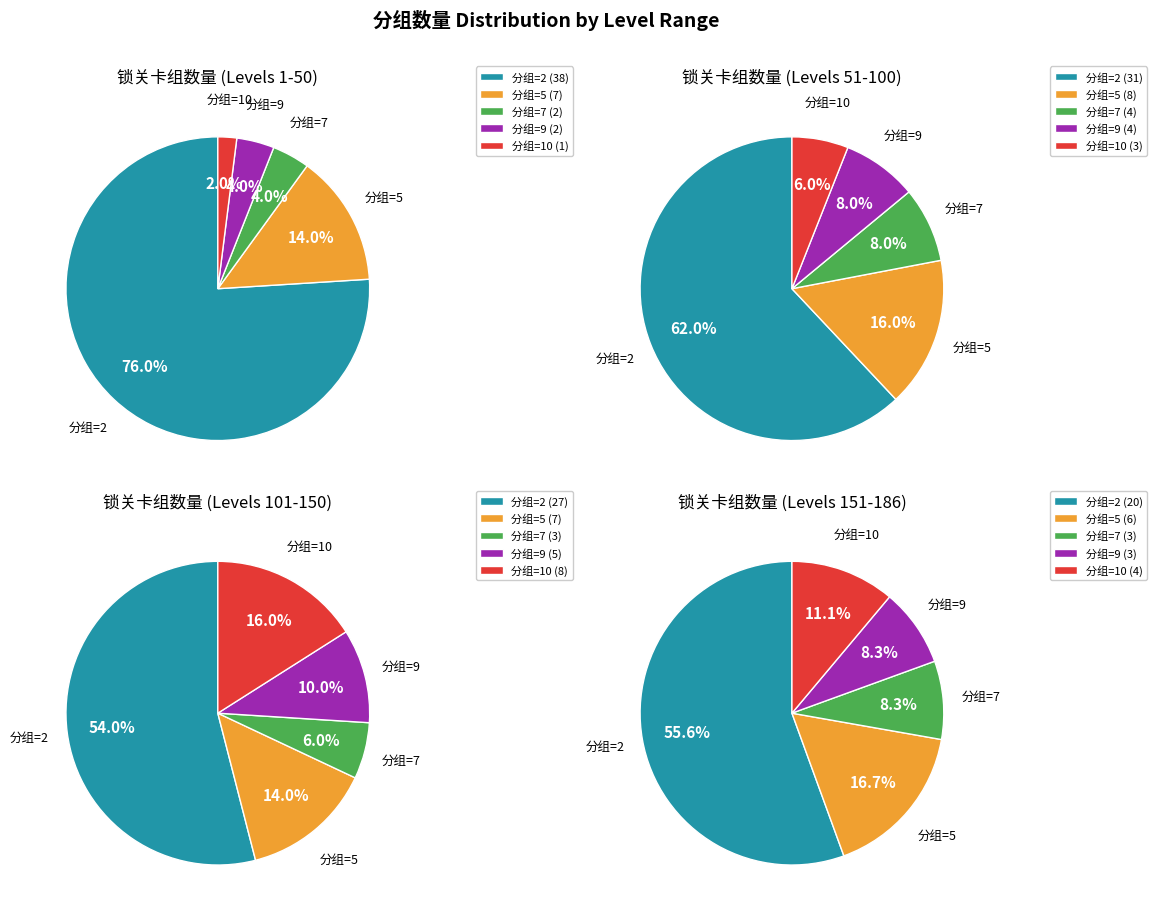

What is the ratio of the value at 3 to the value at 1?

0.3